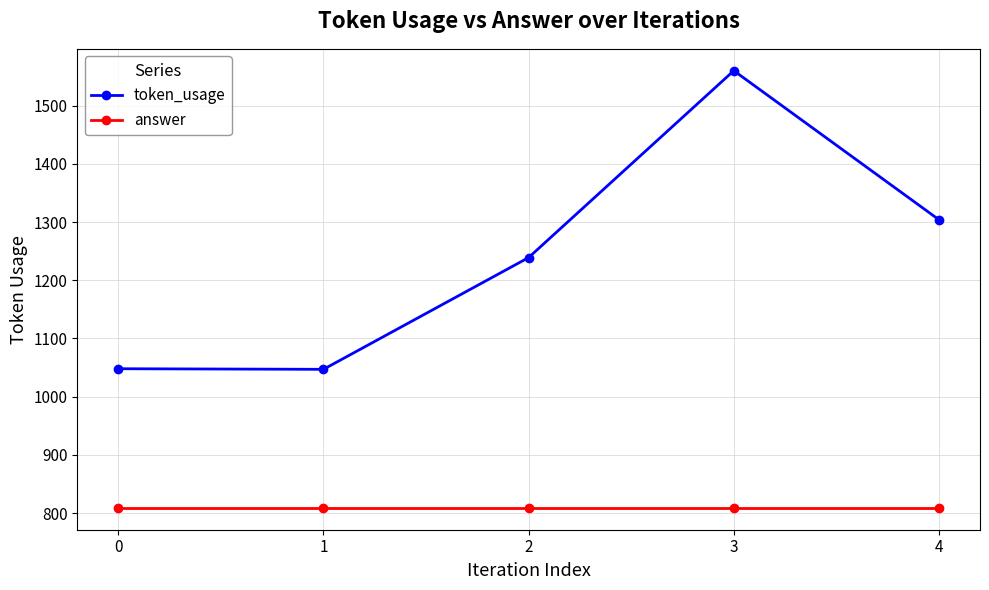

Which category has the highest value in the token_usage series?

3